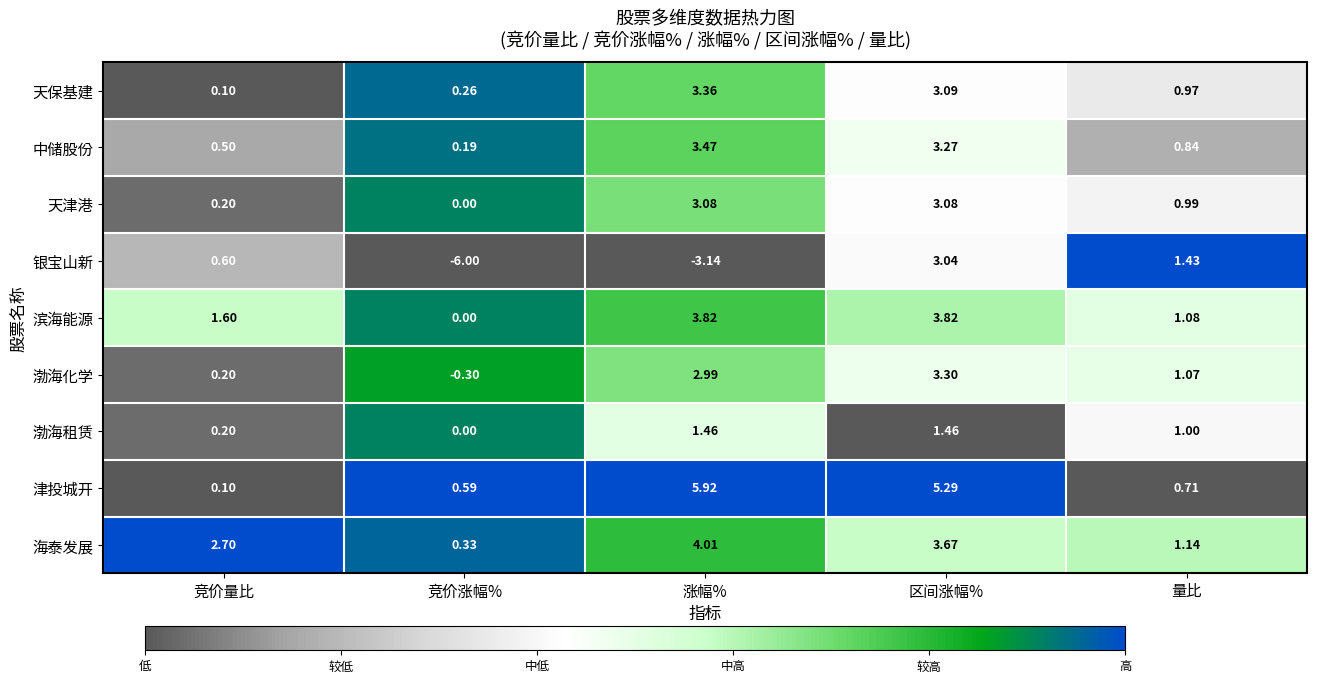

Is the value of 天津港 at 量比 greater than the value of 天保基建 at 区间涨幅%?

No